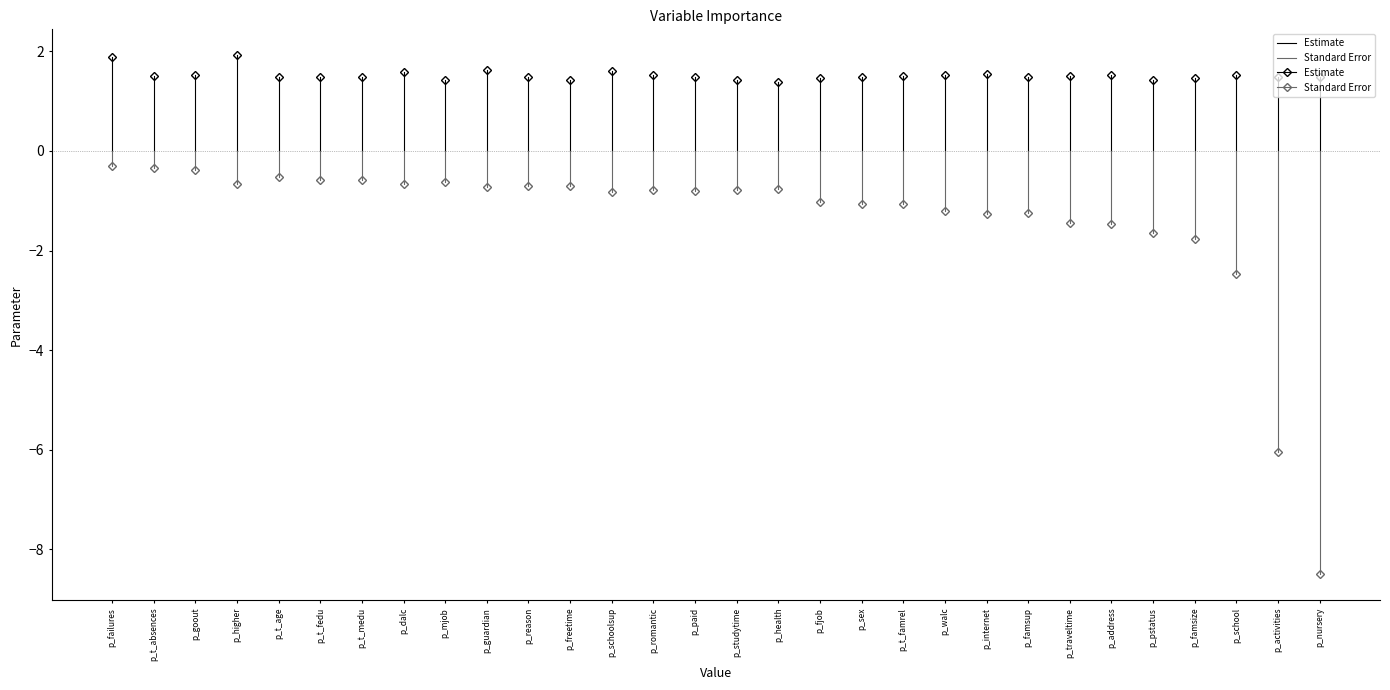

True or false: Estimate has a value of 2.5 at p_failures.

False